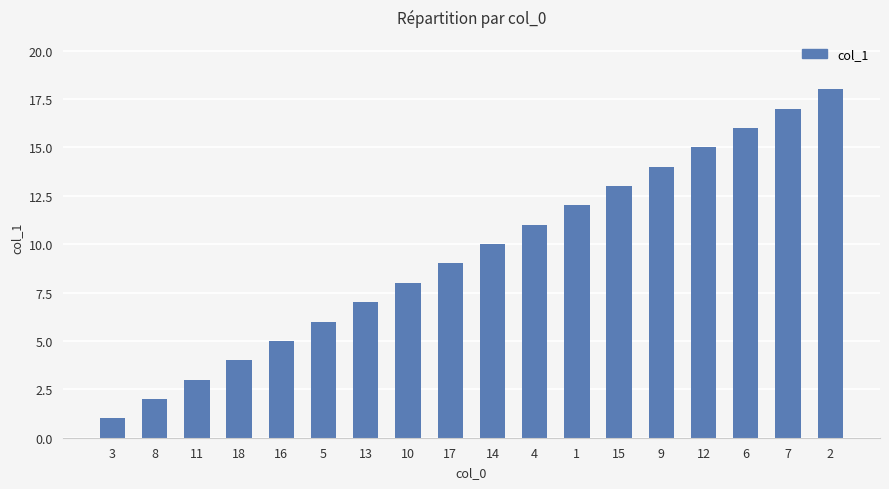

Reading left to right, list all the values displayed in this chart.

3=1	8=2	11=3	18=4	16=5	5=6	13=7	10=8	17=9	14=10	4=11	1=12	15=13	9=14	12=15	6=16	7=17	2=18